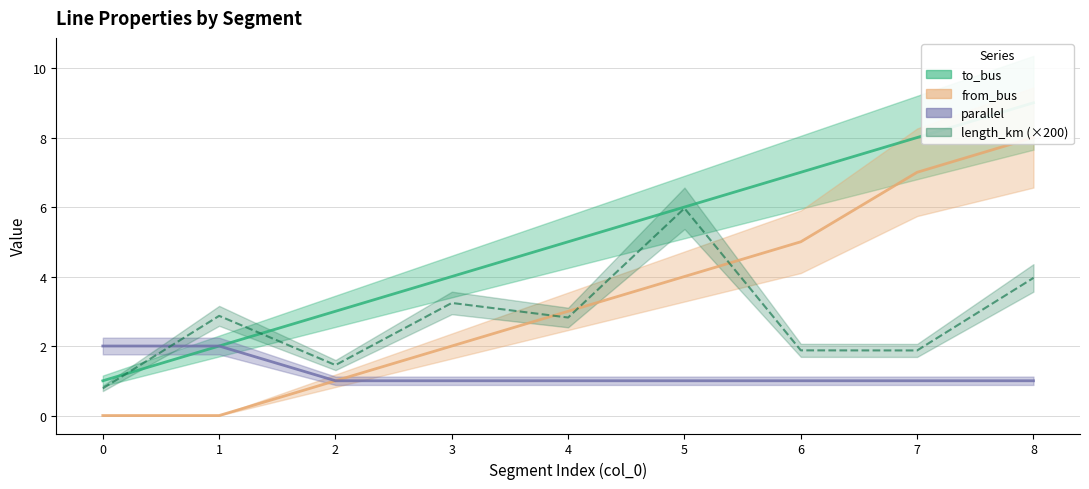

The parallel series shows 1.4 at 8. True or false?

False